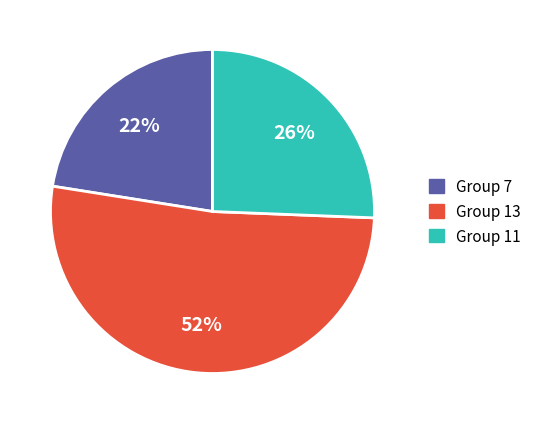

To the nearest percent, what is the average slice percentage?

33%